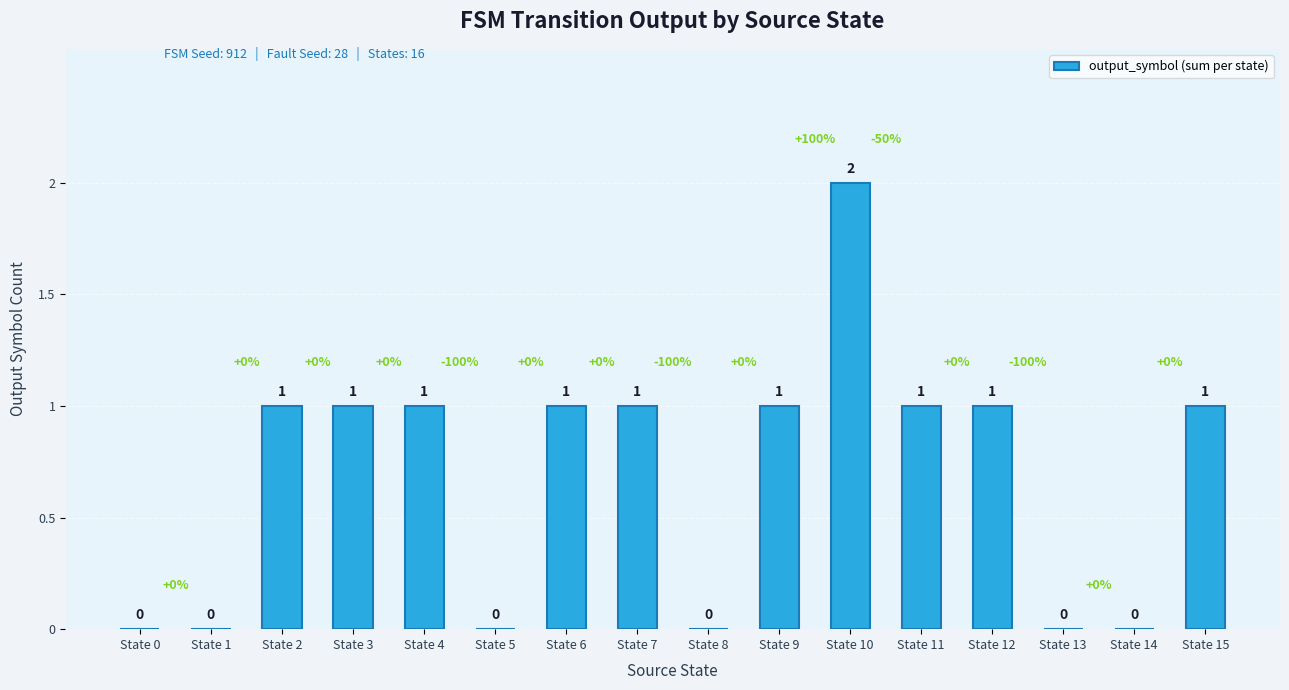

What is the sum of all values?

11